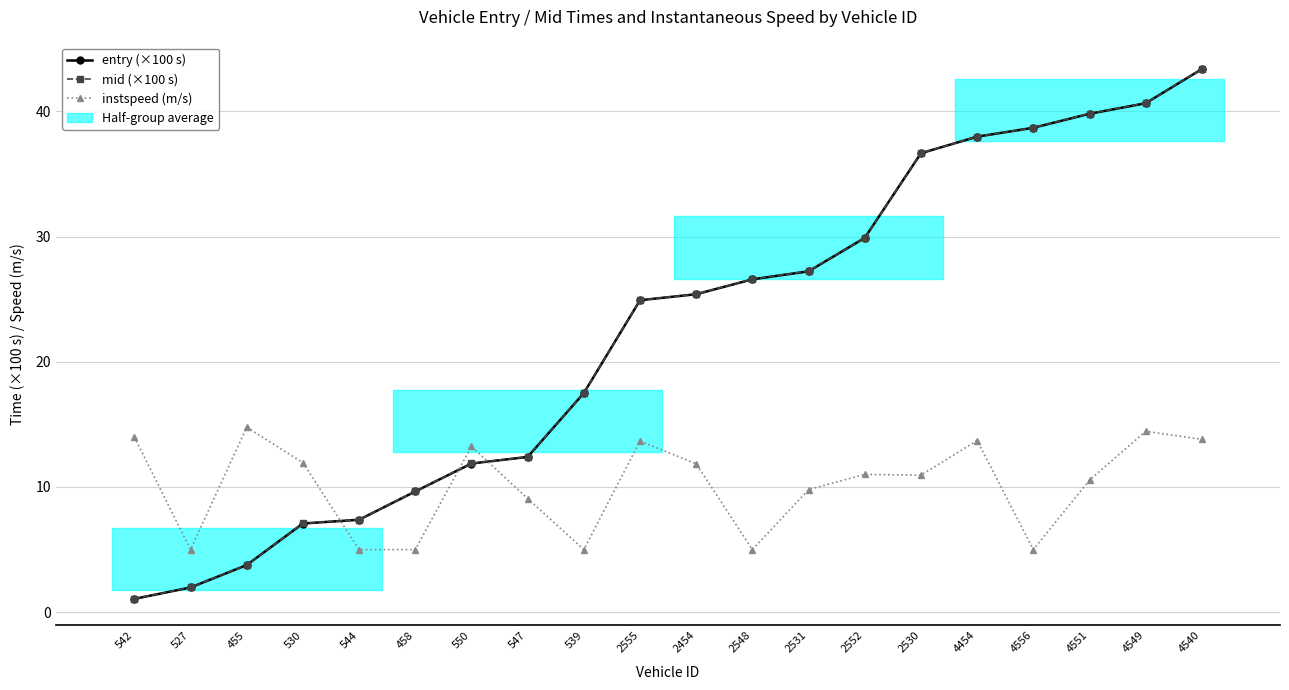

Which series has the largest total across all categories?

mid (×100 s)